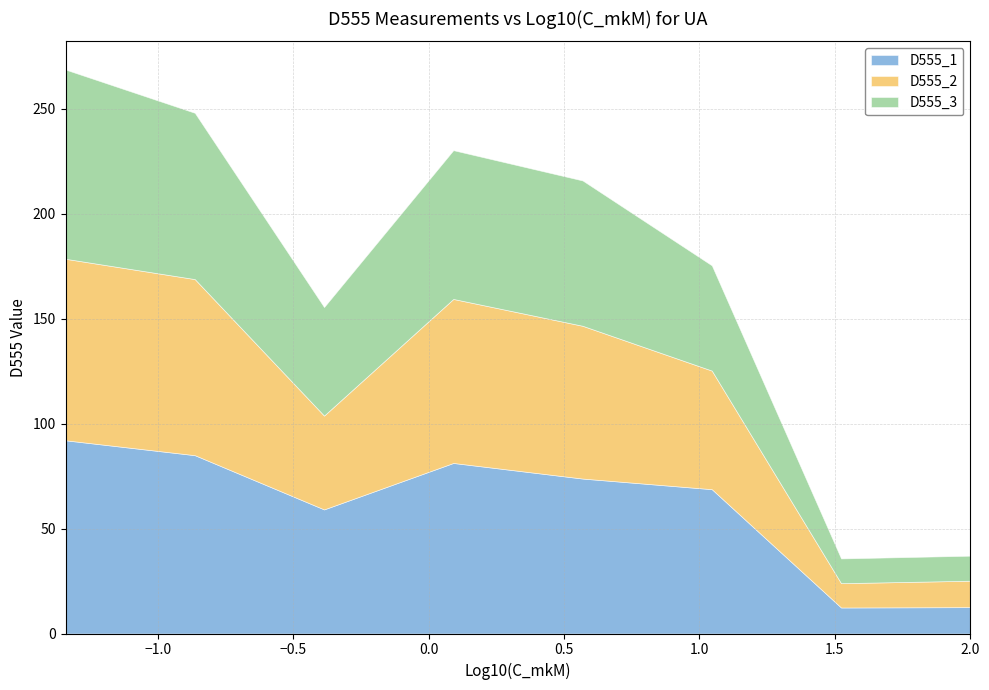

Rank the series by their maximum value, from lowest to highest.

D555_2, D555_3, D555_1